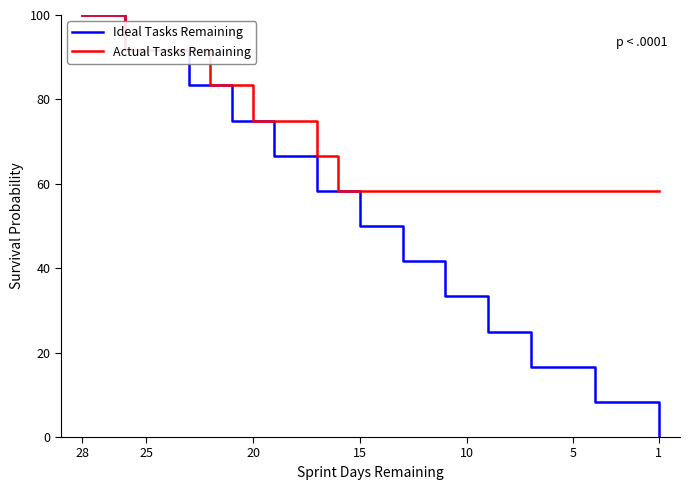

True or false: Ideal Tasks Remaining has more than 1 interior local peaks.

False